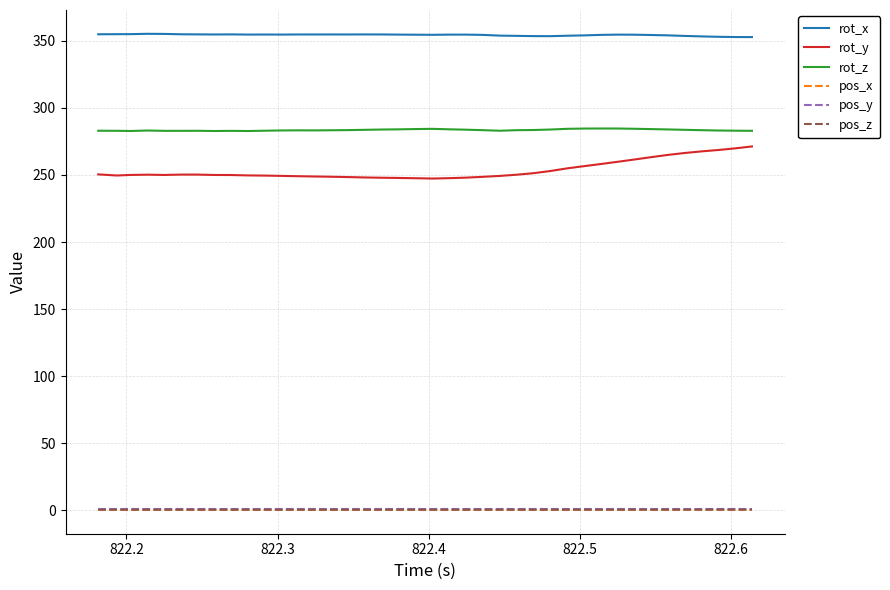

True or false: rot_z and rot_y intersect in this chart.

False